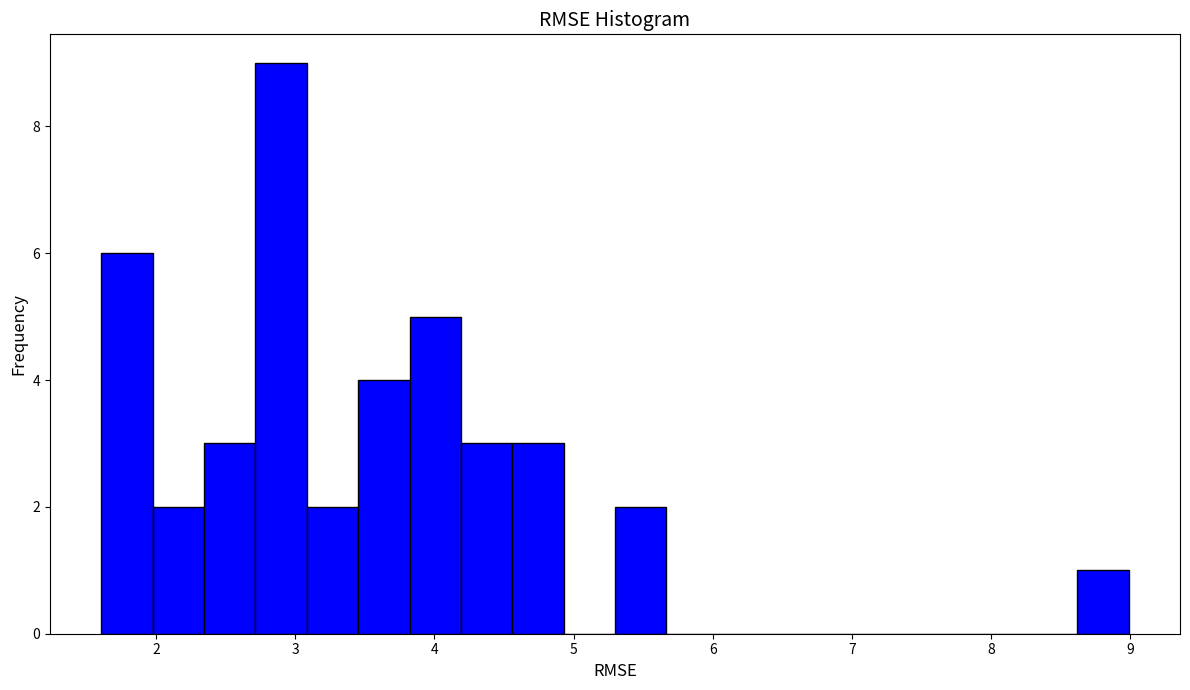

Read against the x-axis, roughly where is the centre of the tallest bar?

2.9